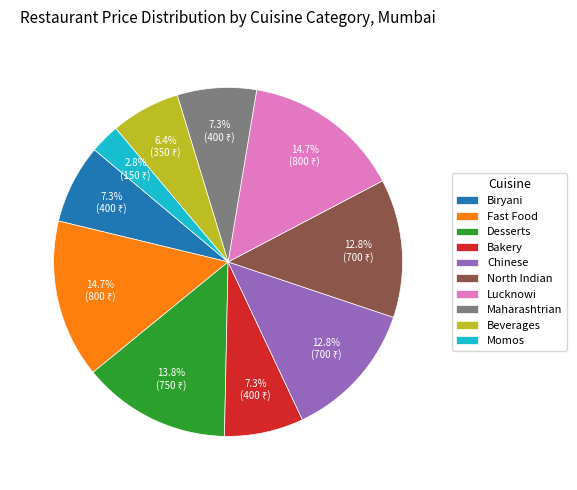

Does any single category account for the majority?

No